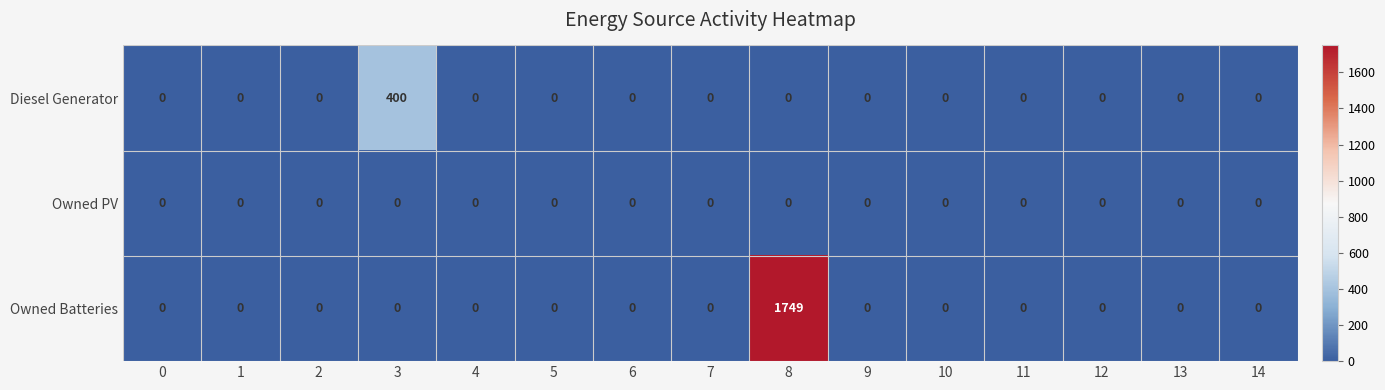

True or false: Owned Batteries has a value of 0 at 9.

True